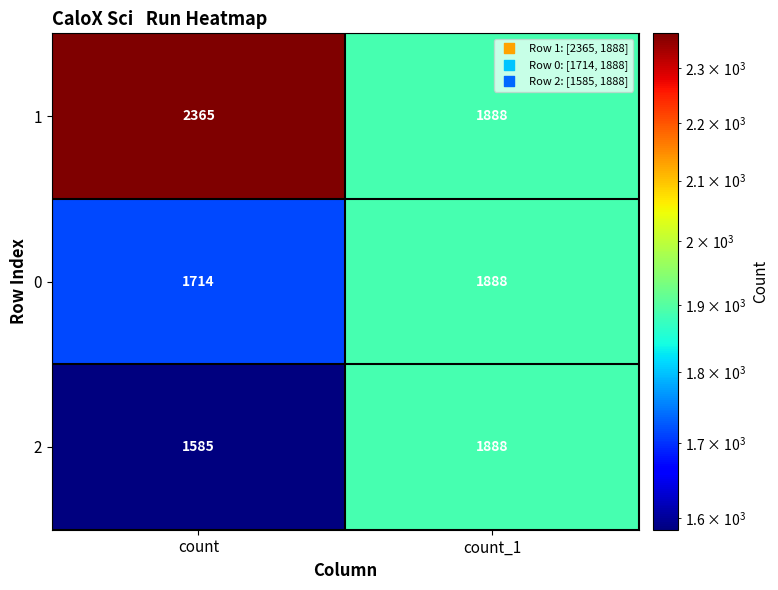

How many values in the 0 series are below 1888?

1